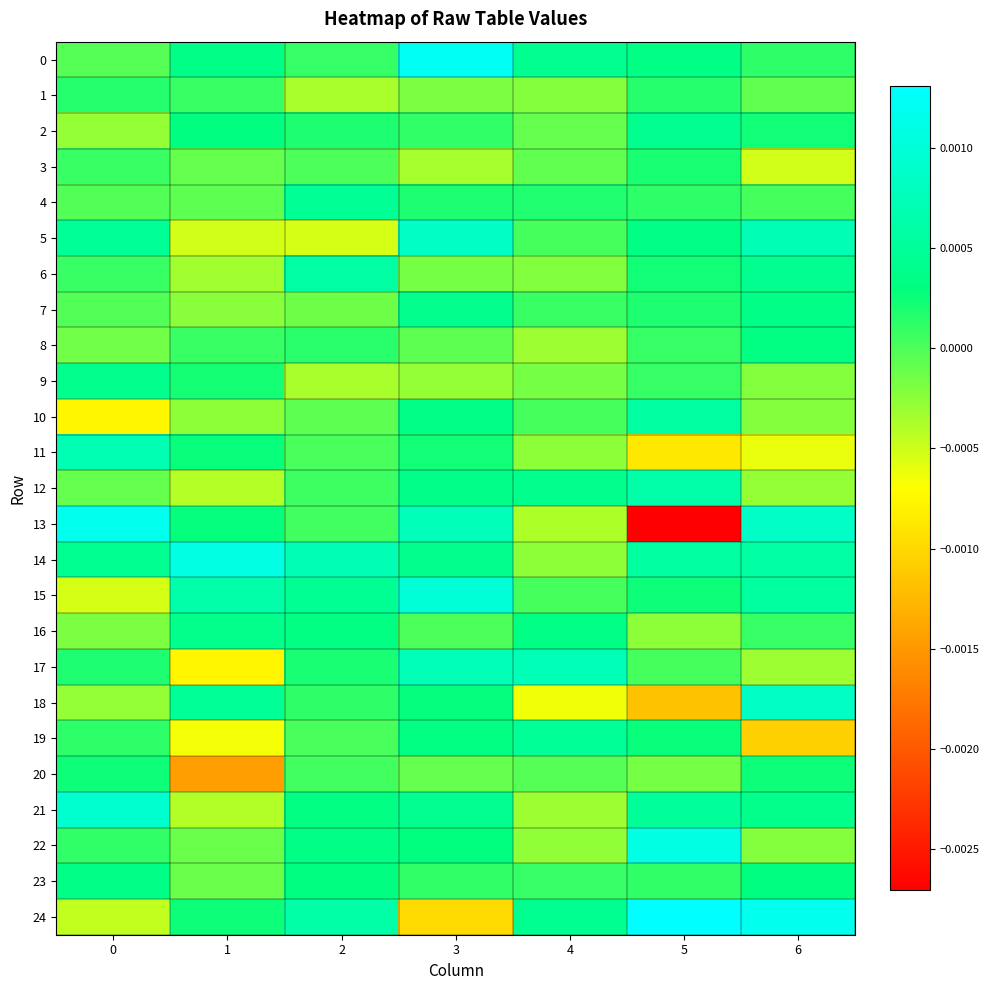

Which series has the largest range (max minus min)?

13